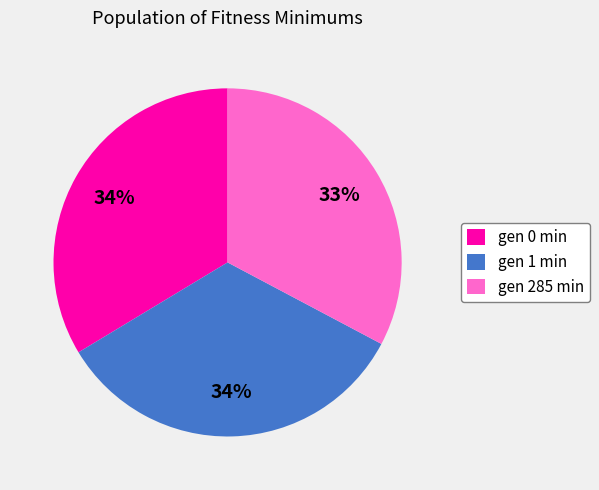

To the nearest percent, what percentage of the pie is gen 285 min?

33%